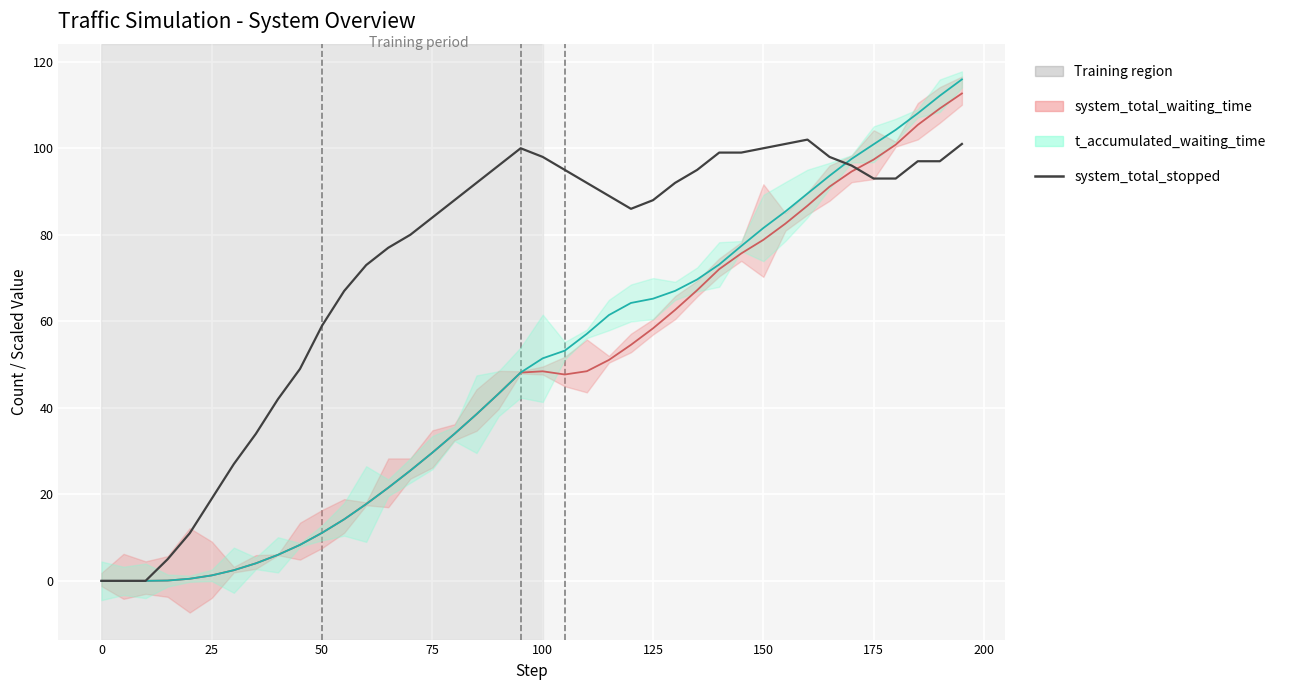

How many data points does each series have?

40